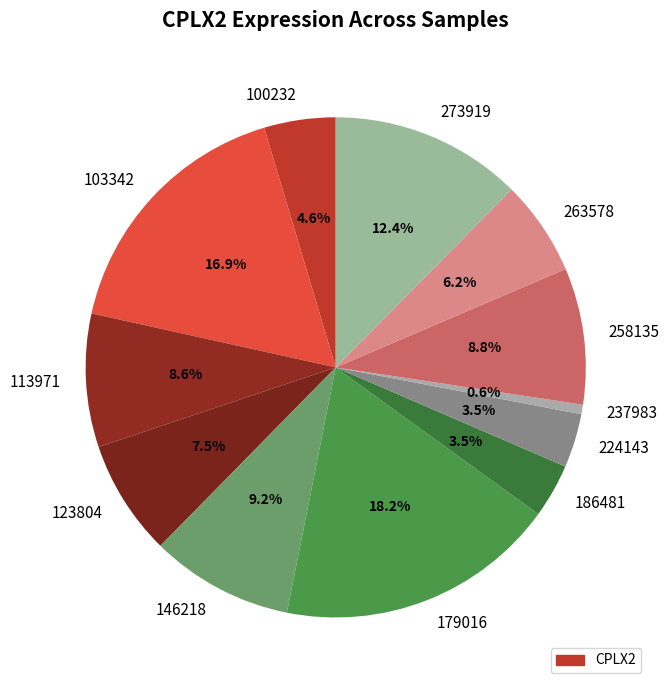

How many slices are in this pie chart?

12